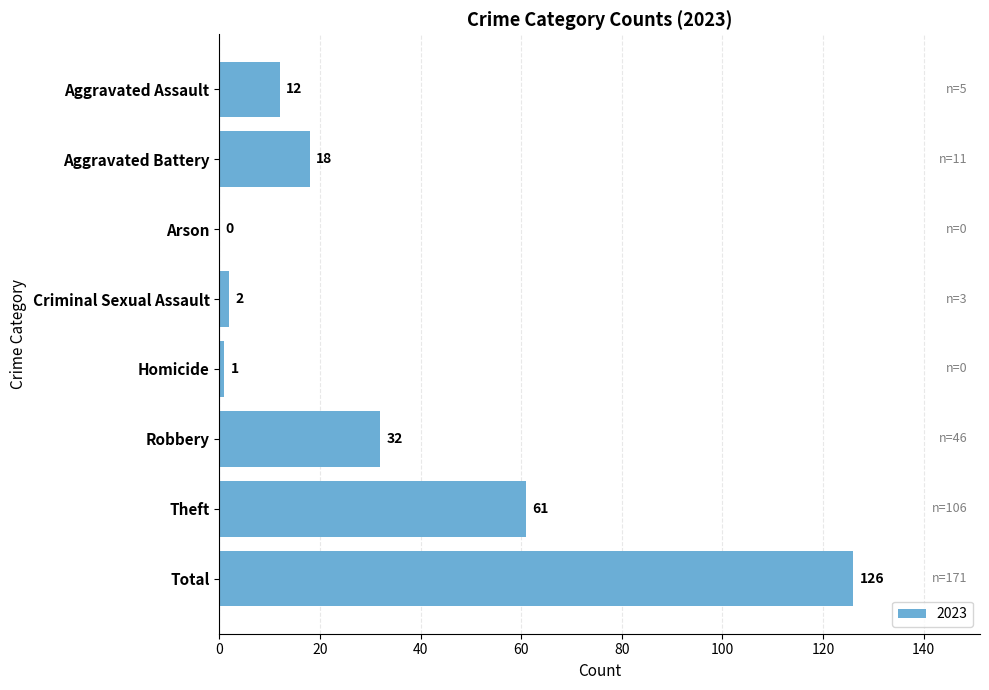

The value at Homicide is 1. True or false?

True